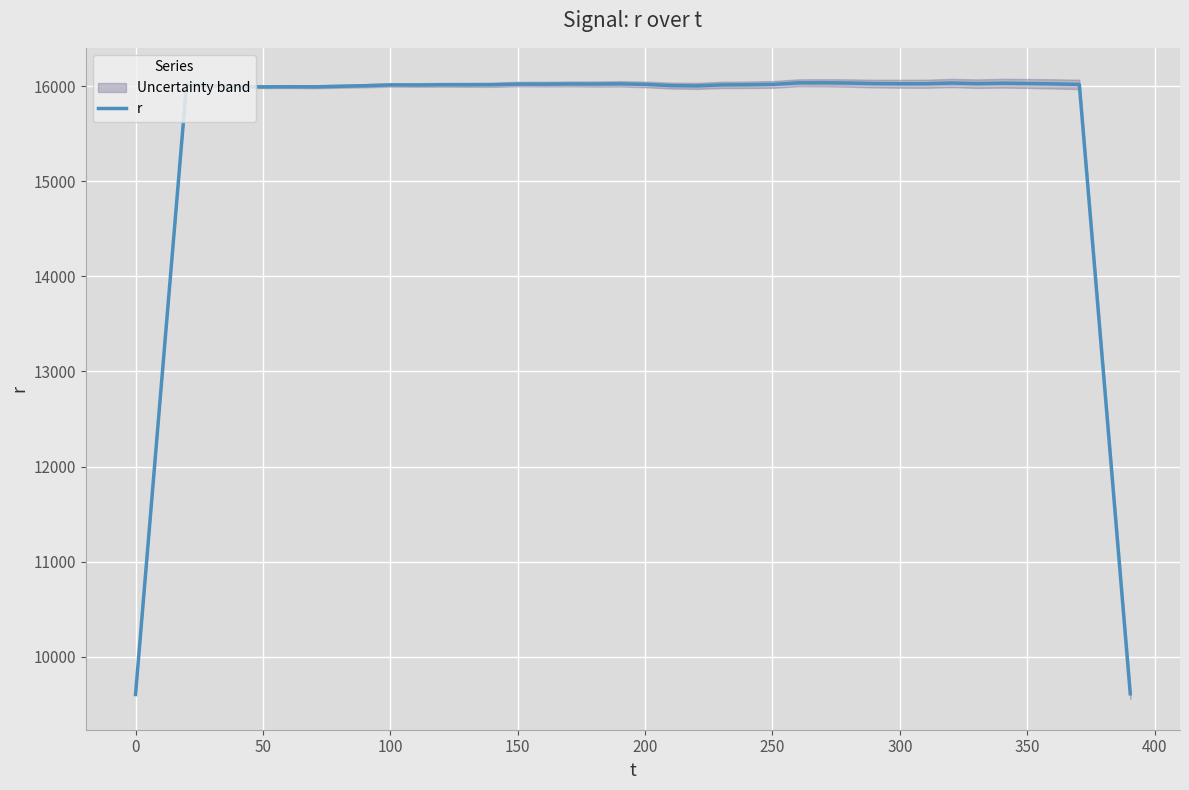

What is the minimum value for r?

9604.8